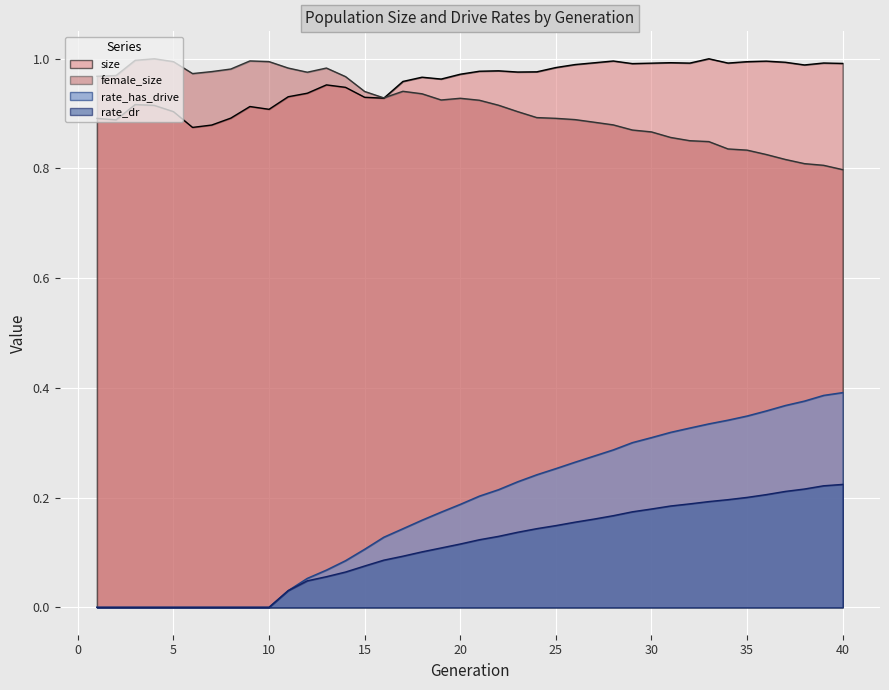

How many lines are shown in the chart?

4